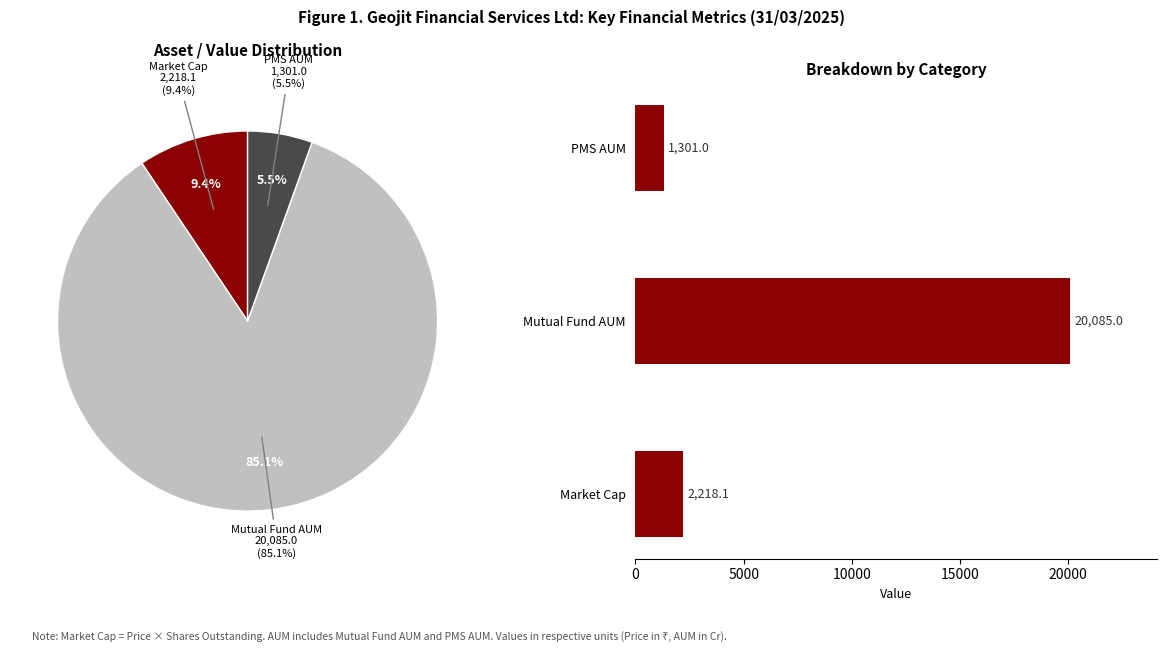

Does PMS AUM account for over 50% of the chart?

No